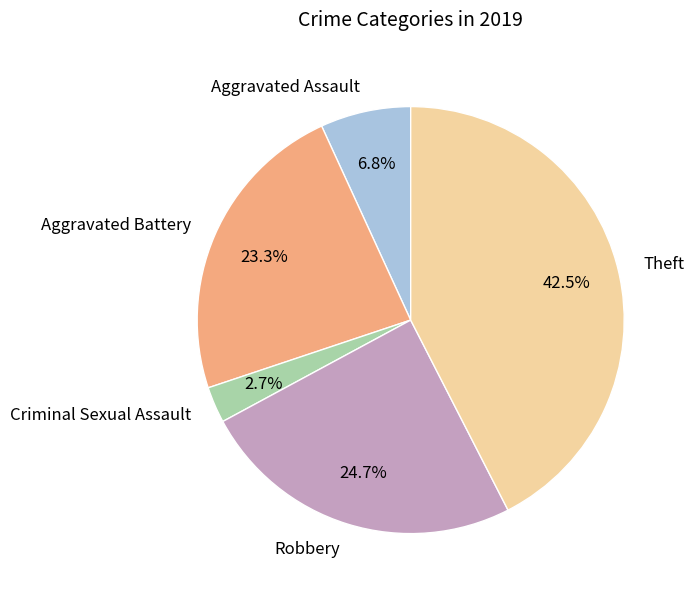

What percentage is the Aggravated Assault slice, to the nearest percent?

7%